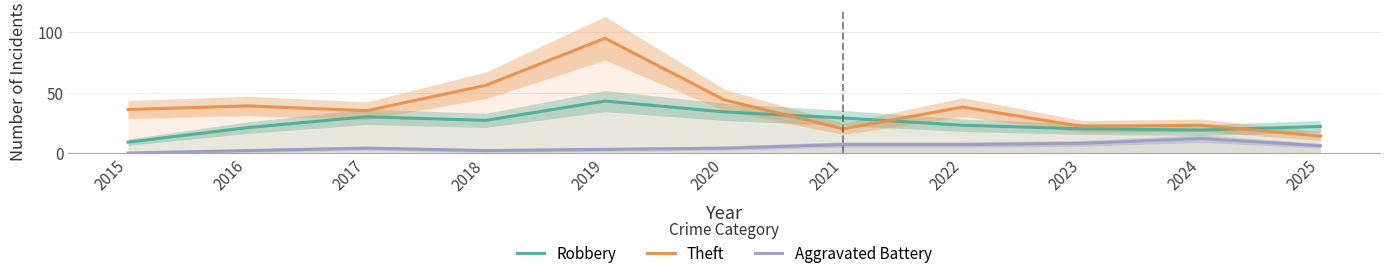

What are all the series names shown in the legend?

Robbery, Theft, Aggravated Battery